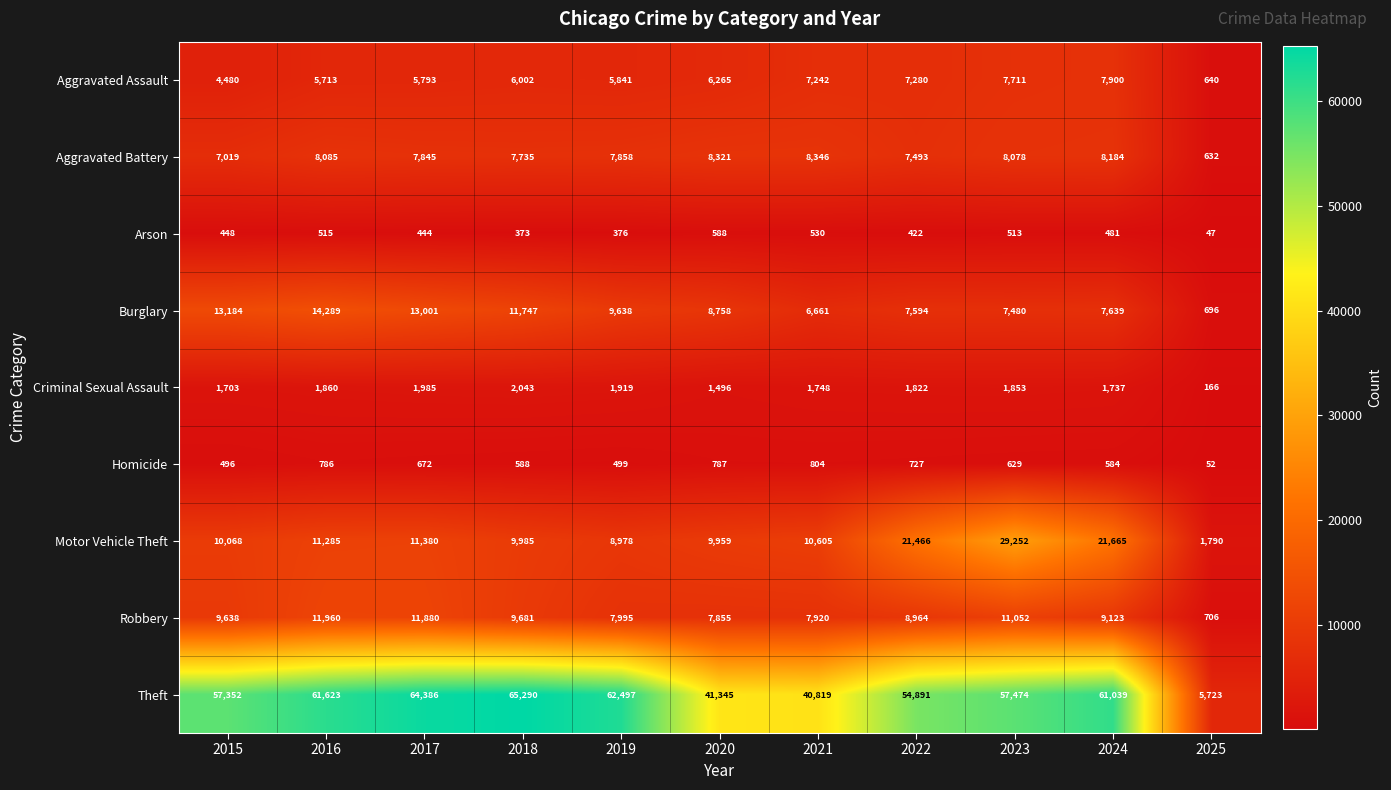

What is the spread (max minus min) of values at 2022?

54469